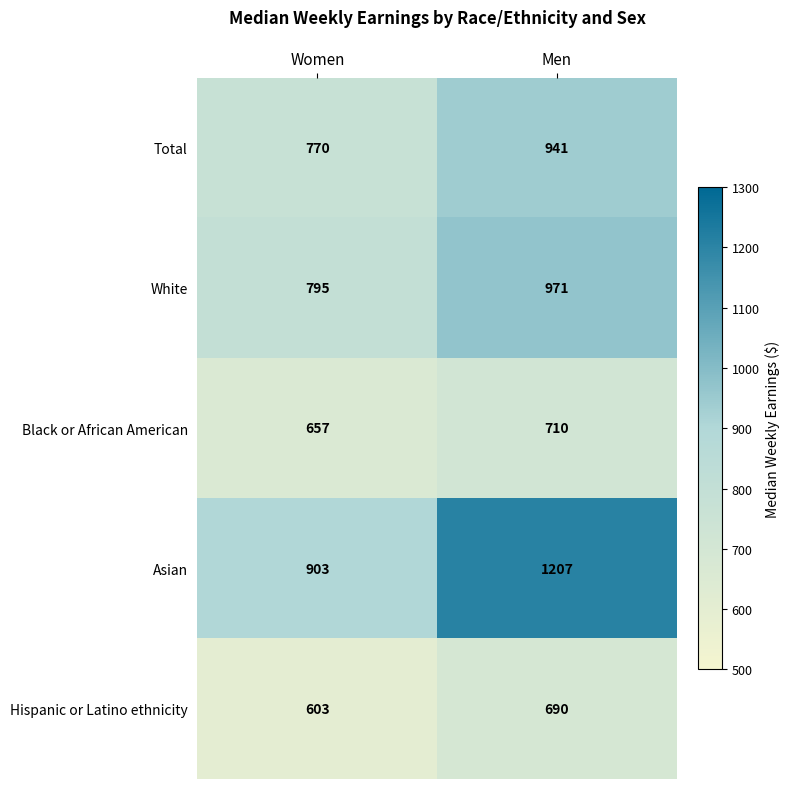

Reading left to right, transcribe all the data shown in this chart.

Total: 770	941
White: 795	971
Black or African American: 657	710
Asian: 903	1207
Hispanic or Latino ethnicity: 603	690